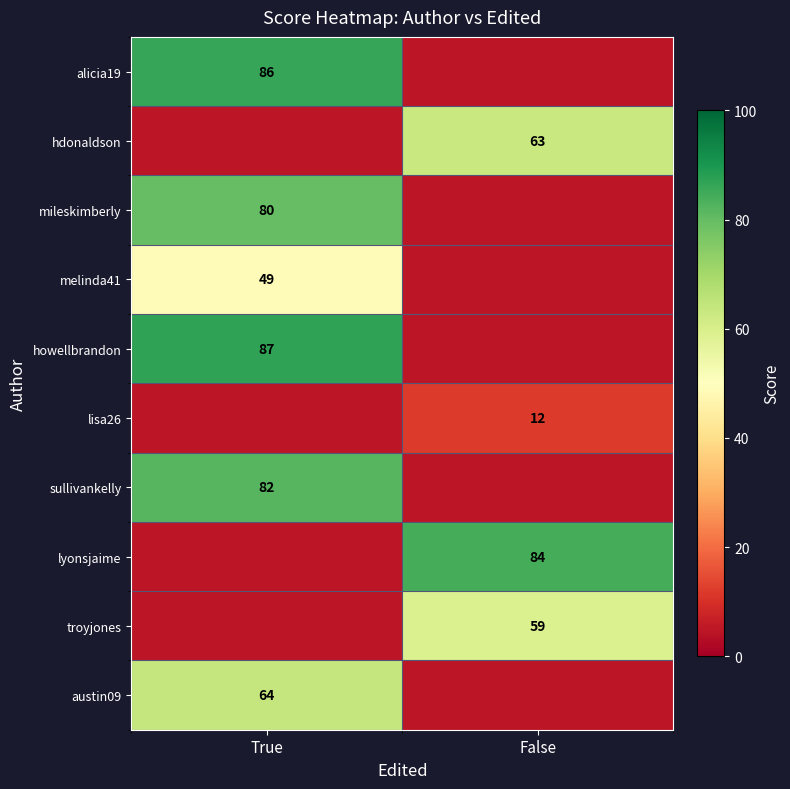

Between True and False, which is larger?

True